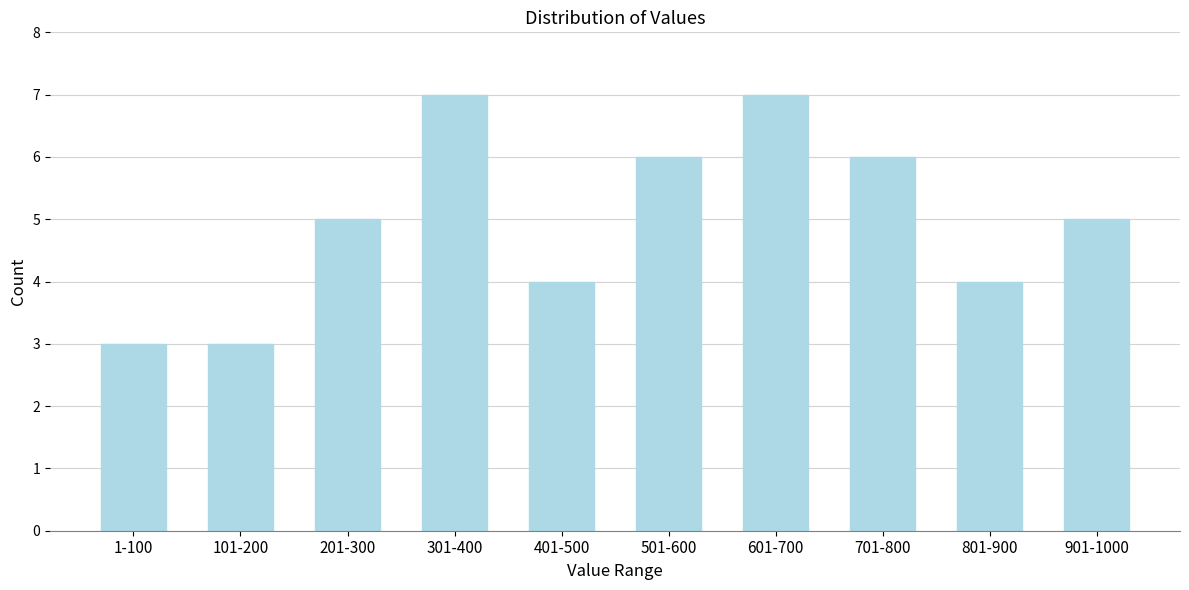

Reading right to left, list all the values displayed in this chart.

5	4	6	7	6	4	7	5	3	3